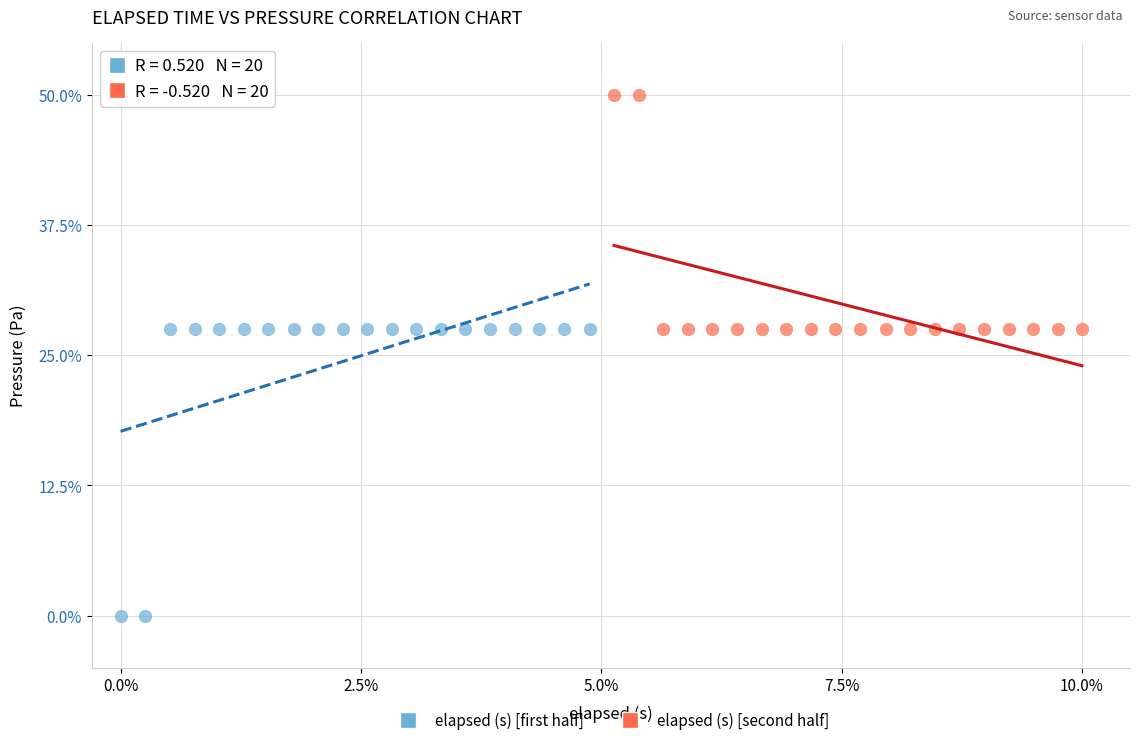

Which series contains the lowest Y value?

elapsed (s) [first half]